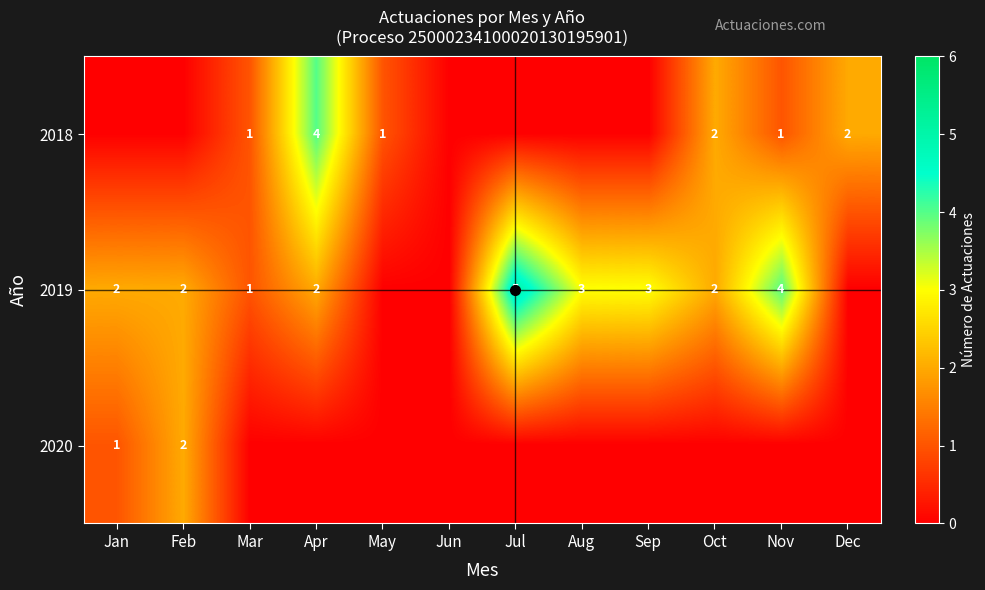

The value of 2019 at Oct is 2. True or false?

True